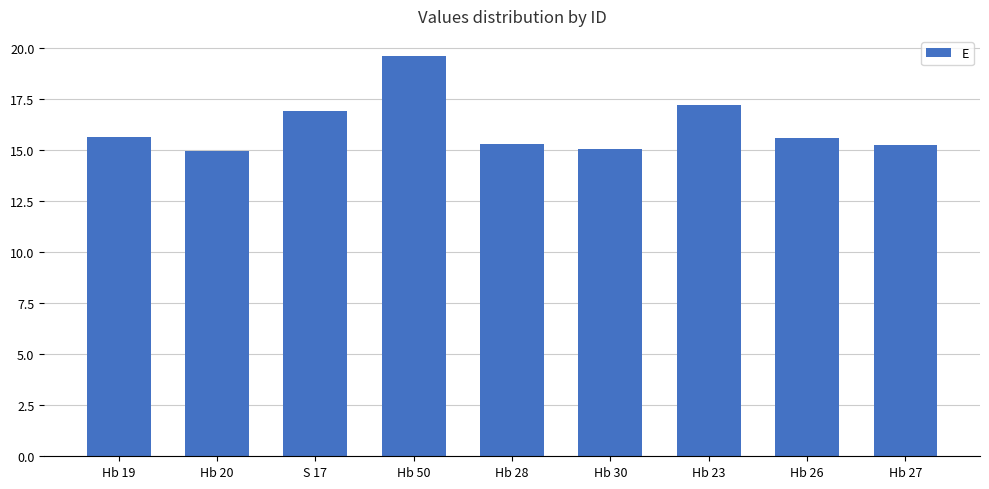

Which has a higher value, Hb 19 or Hb 20?

Hb 19